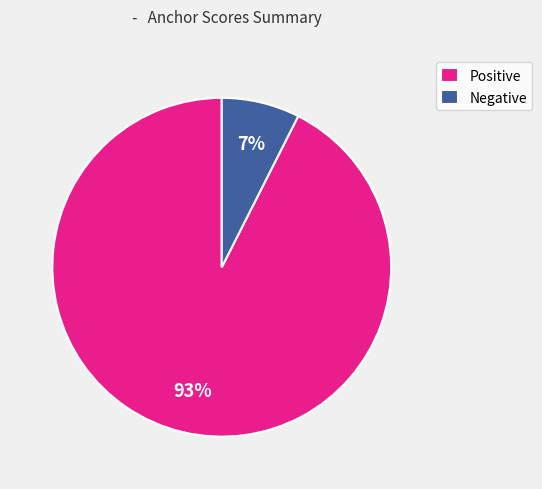

Is Positive the majority of the pie?

Yes